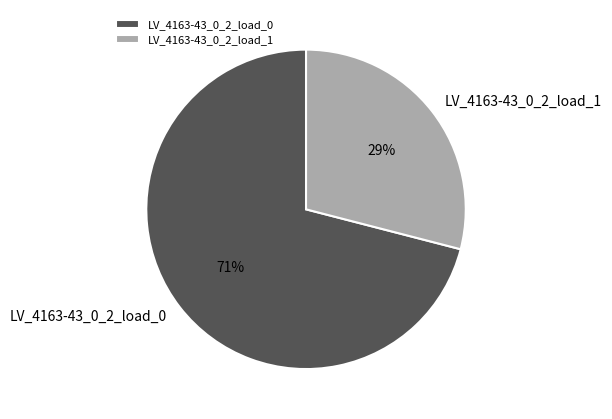

True or false: LV_4163-43_0_2_load_0 accounts for 80% of the total.

False